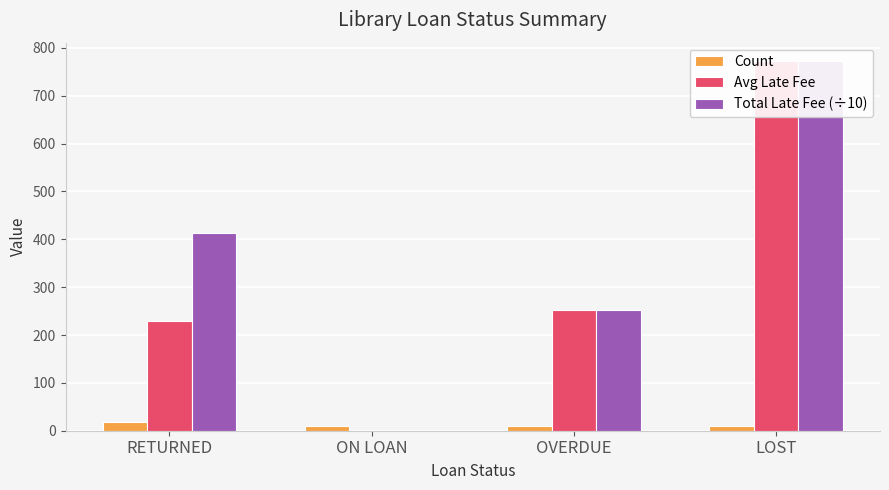

How many distinct data groups are displayed?

3